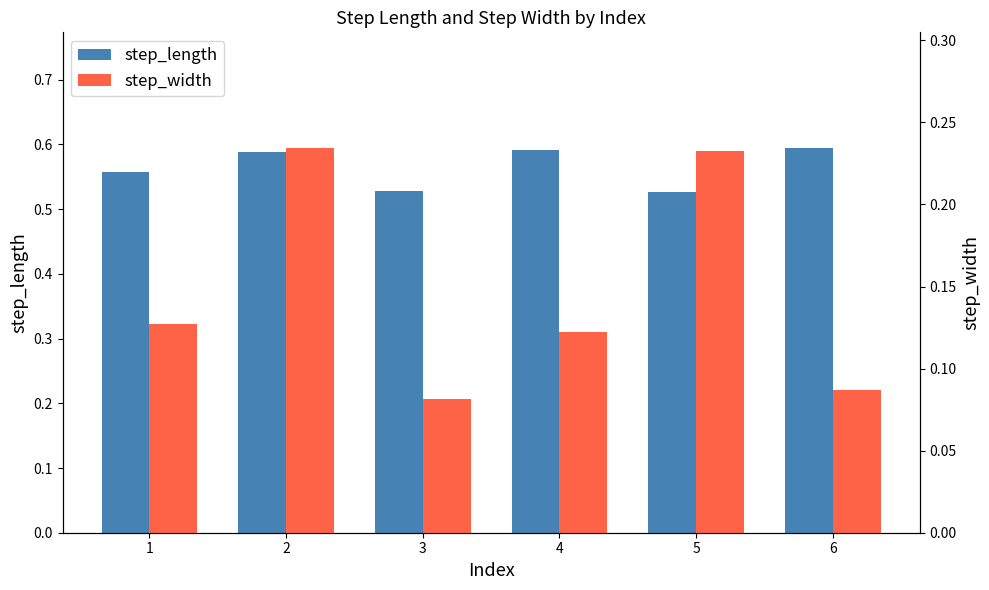

What is the total value across all series at 5?

0.8